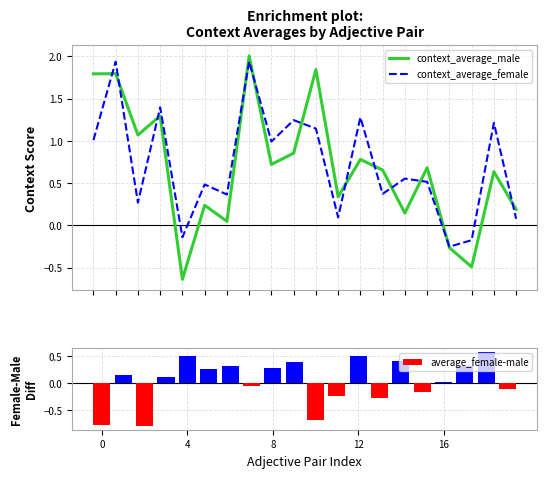

At 12, list the series in order from largest to smallest.

context_average_female, context_average_male, average_female-male